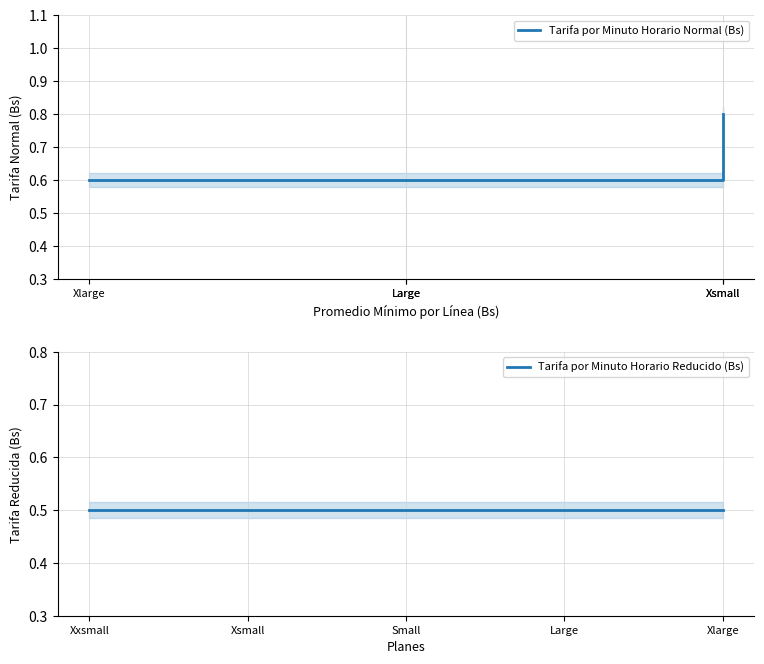

What is the minimum value shown in the chart?

0.5